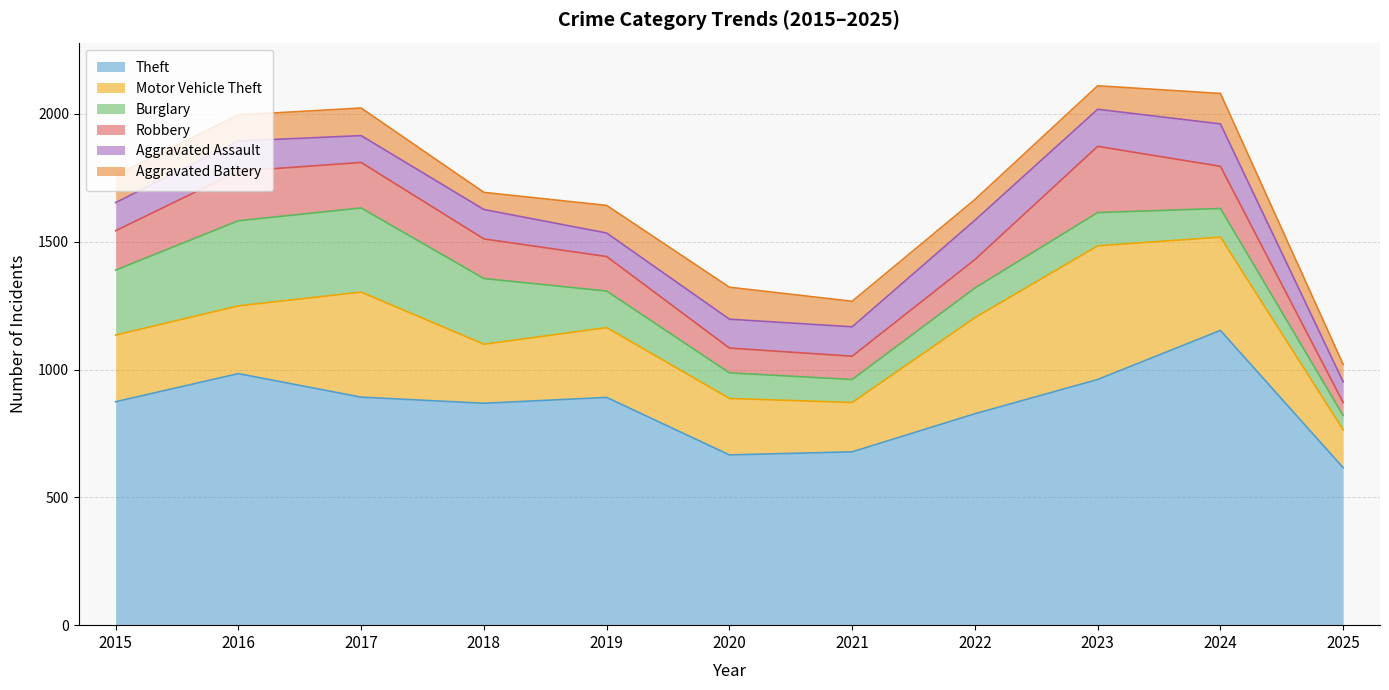

Which category has the lowest value in the Aggravated Battery series?

2018